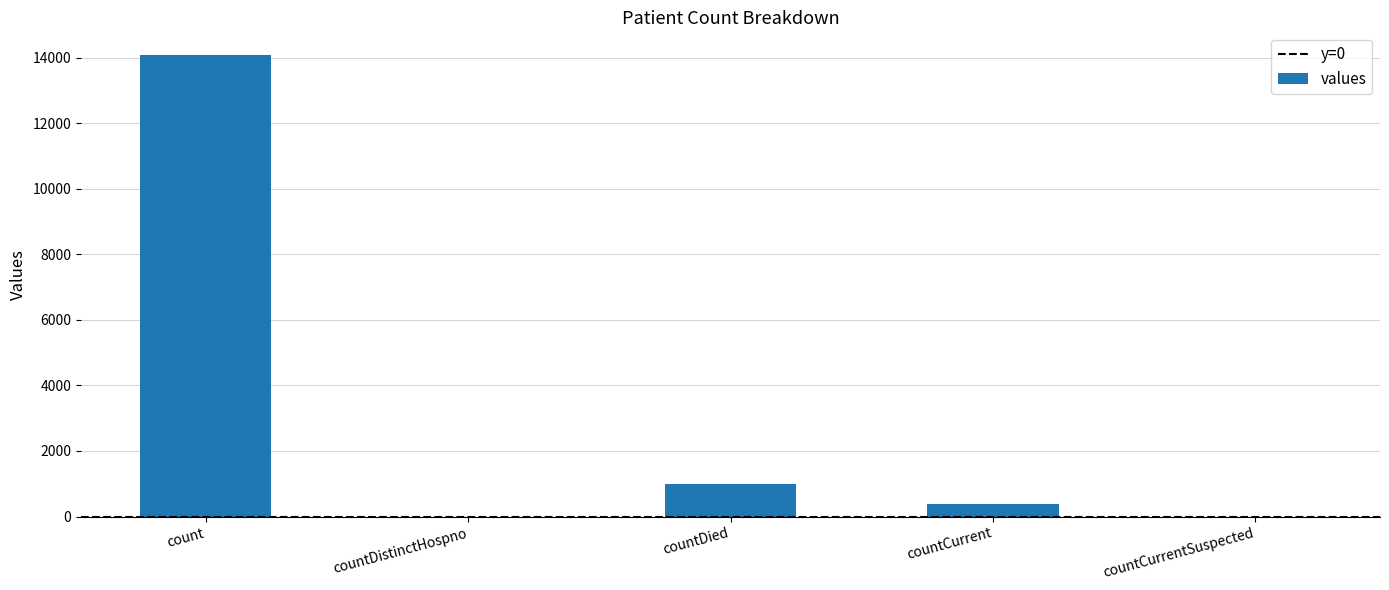

What is the average value?

3087